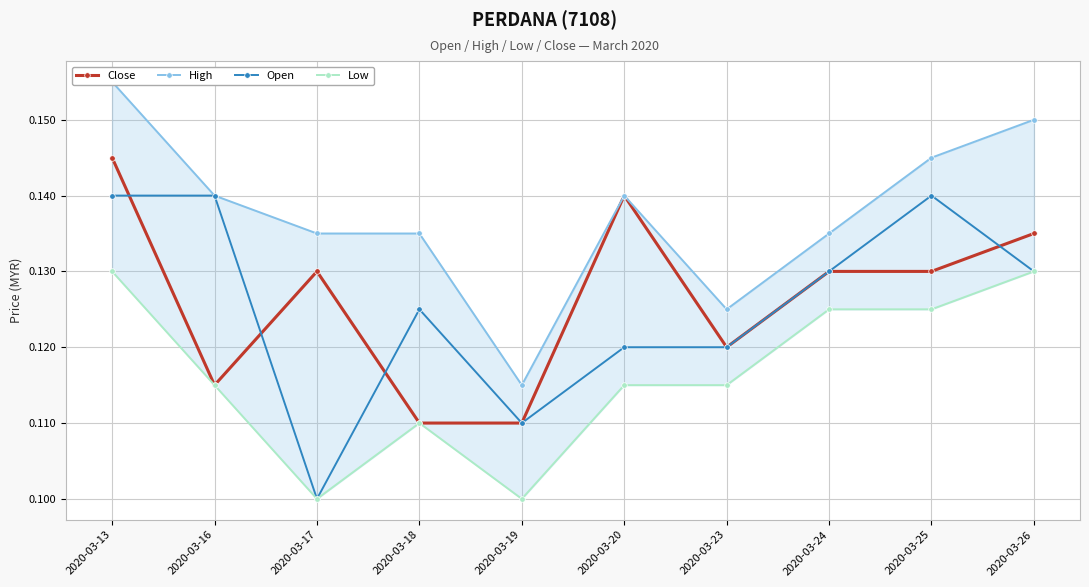

Which series has the widest spread of values?

Open